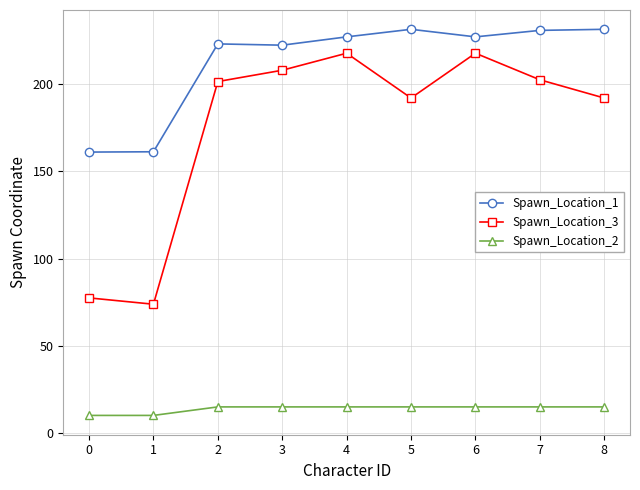

How many data points in Spawn_Location_3 are less than 201?

4